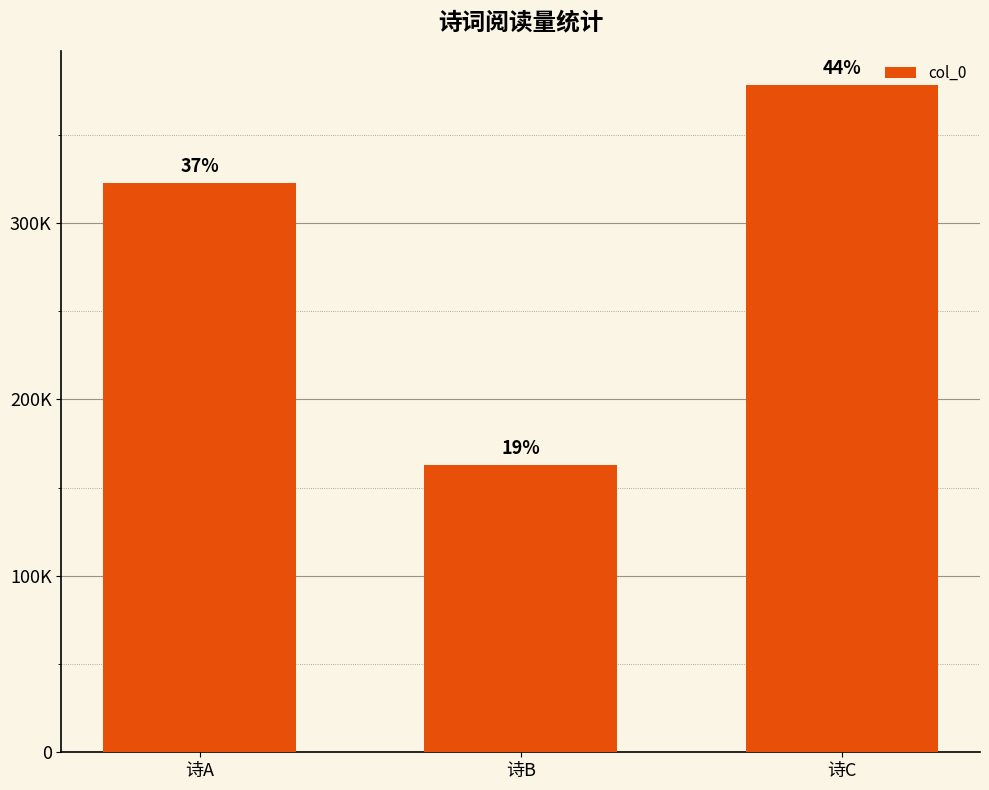

Does the chart contain any negative values?

No